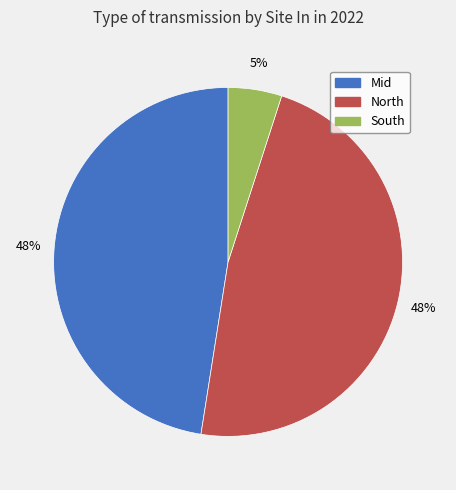

True or false: North accounts for 41% of the total.

False